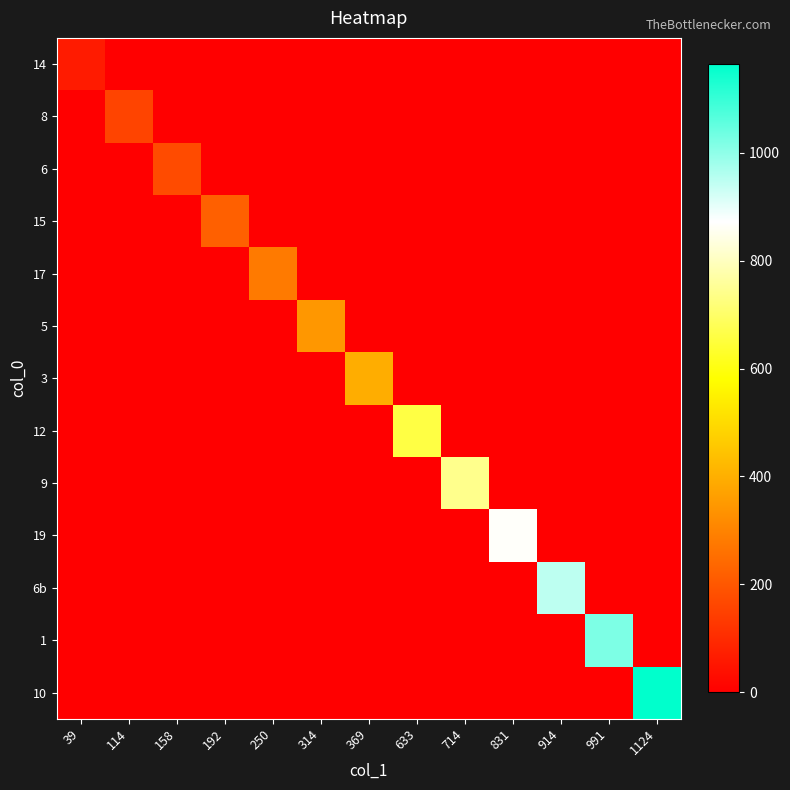

Reading left to right, what are all the values shown in this chart?

14: 39=65	114=0	158=0	192=0	250=0	314=0	369=0	633=0	714=0	831=0	914=0	991=0	1124=0
8: 39=0	114=157	158=0	192=0	250=0	314=0	369=0	633=0	714=0	831=0	914=0	991=0	1124=0
6: 39=0	114=0	158=174	192=0	250=0	314=0	369=0	633=0	714=0	831=0	914=0	991=0	1124=0
15: 39=0	114=0	158=0	192=221	250=0	314=0	369=0	633=0	714=0	831=0	914=0	991=0	1124=0
17: 39=0	114=0	158=0	192=0	250=281	314=0	369=0	633=0	714=0	831=0	914=0	991=0	1124=0
5: 39=0	114=0	158=0	192=0	250=0	314=347	369=0	633=0	714=0	831=0	914=0	991=0	1124=0
3: 39=0	114=0	158=0	192=0	250=0	314=0	369=397	633=0	714=0	831=0	914=0	991=0	1124=0
12: 39=0	114=0	158=0	192=0	250=0	314=0	369=0	633=661	714=0	831=0	914=0	991=0	1124=0
9: 39=0	114=0	158=0	192=0	250=0	314=0	369=0	633=0	714=742	831=0	914=0	991=0	1124=0
19: 39=0	114=0	158=0	192=0	250=0	314=0	369=0	633=0	714=0	831=868	914=0	991=0	1124=0
6b: 39=0	114=0	158=0	192=0	250=0	314=0	369=0	633=0	714=0	831=0	914=947	991=0	1124=0
1: 39=0	114=0	158=0	192=0	250=0	314=0	369=0	633=0	714=0	831=0	914=0	991=1019	1124=0
10: 39=0	114=0	158=0	192=0	250=0	314=0	369=0	633=0	714=0	831=0	914=0	991=0	1124=1164